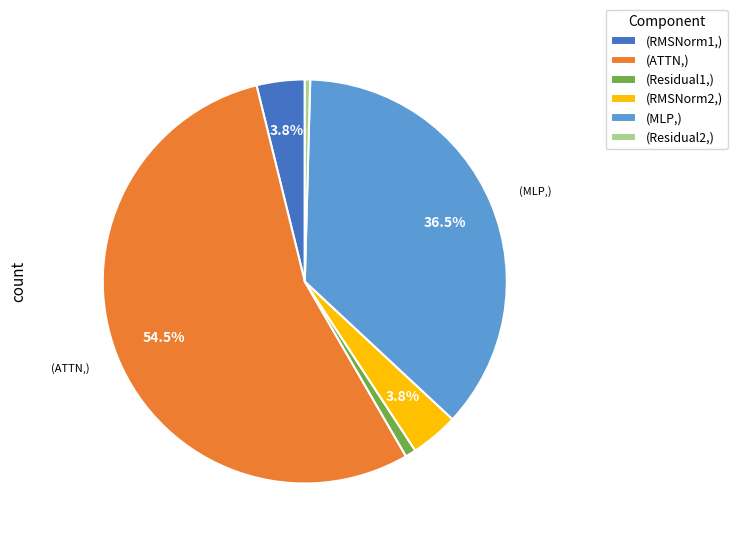

What portion of the pie excludes (RMSNorm1,)?

96.2%